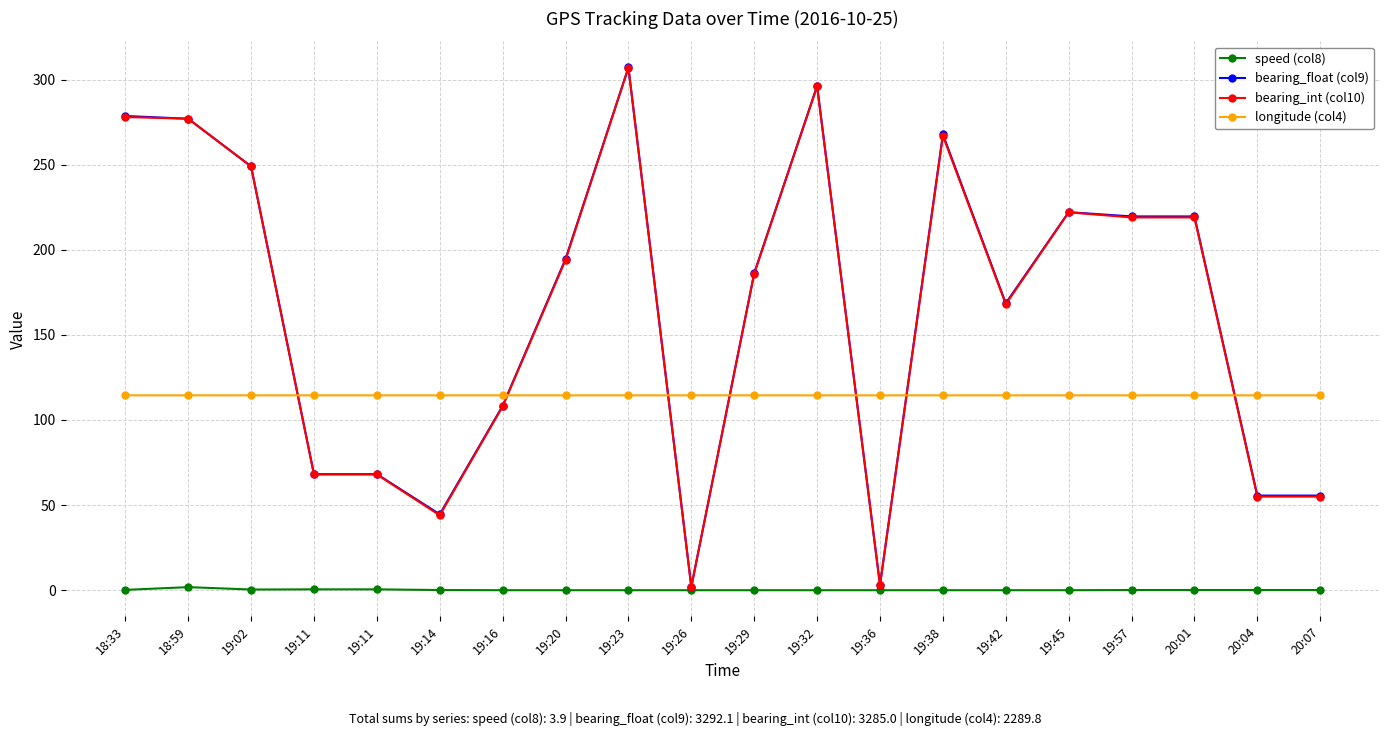

At which category does bearing_float (col9) reach its first local peak?

19:23